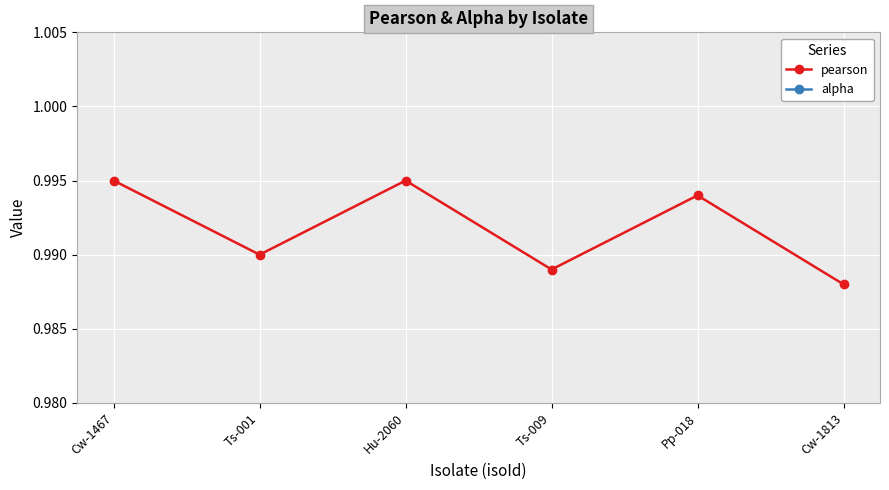

What is the total value across all series at Ts-001?

1.9